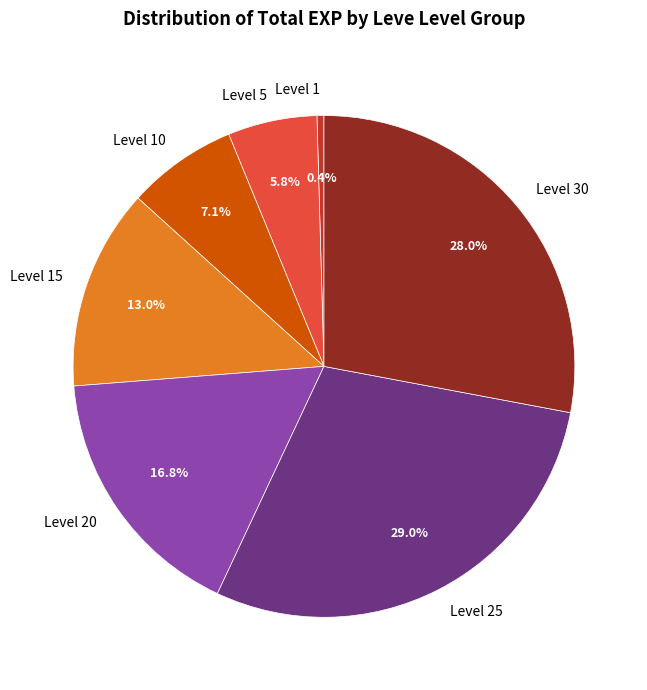

To the nearest percent, what is the combined percentage of Level 1 and Level 15?

13%